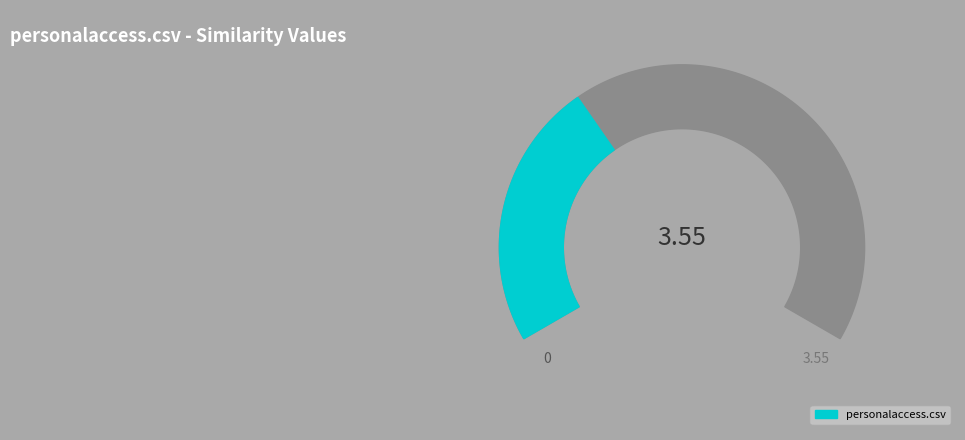

What is the largest slice in the pie chart?

personalaccess.csv